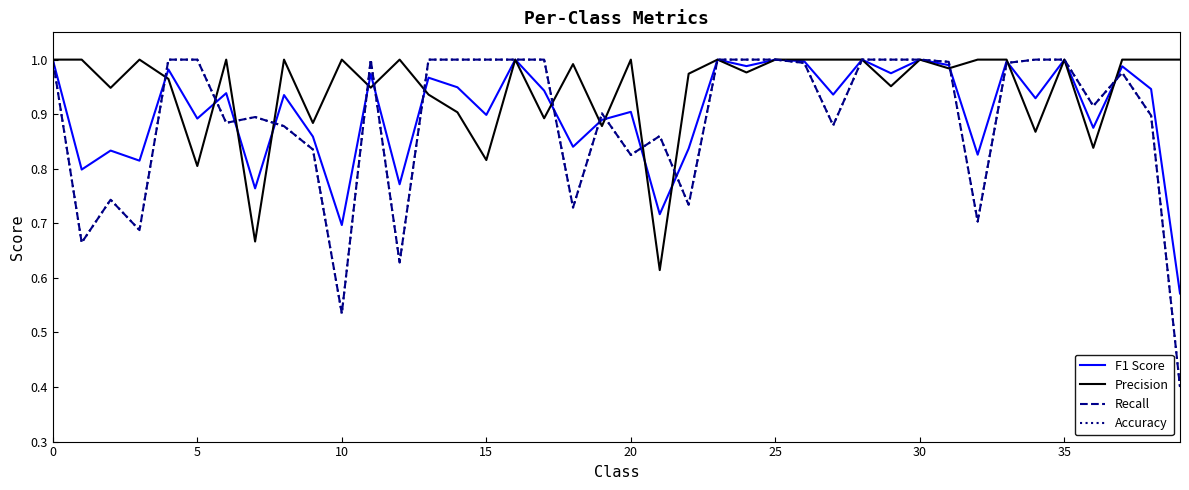

Is this an area chart (filled region under the line)?

No